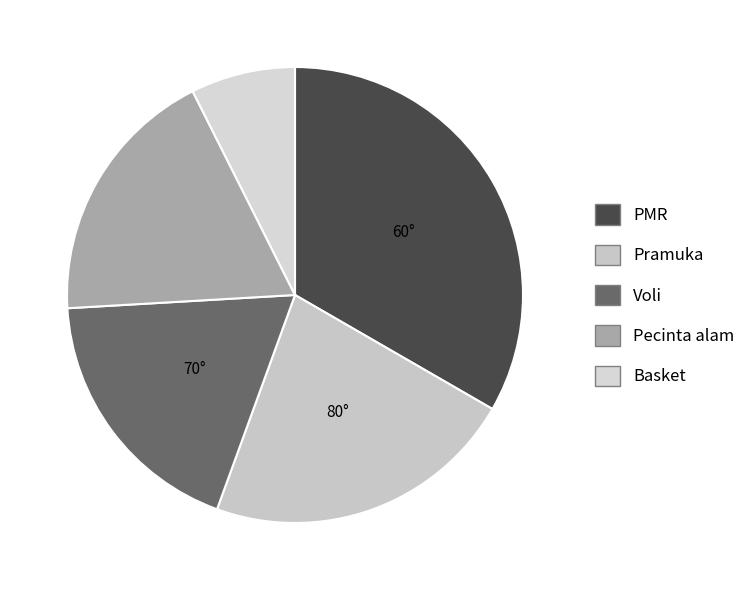

What is the smallest slice in the pie chart?

Basket